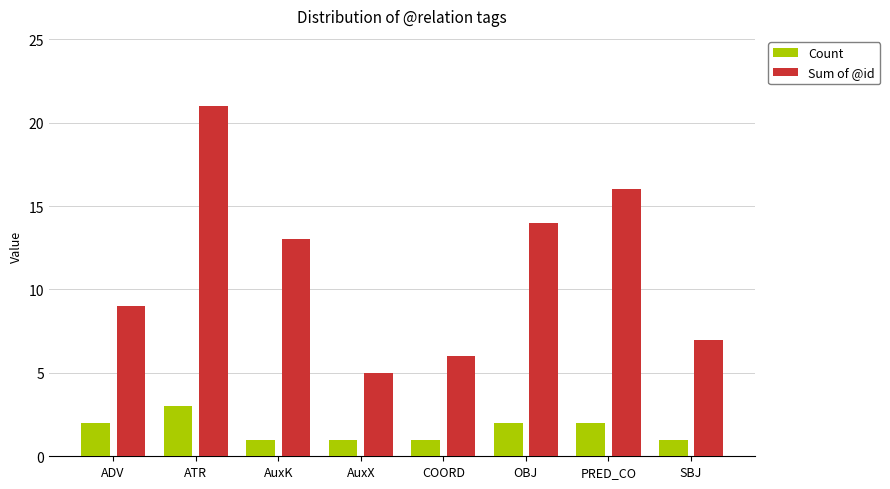

Which category has the highest value across all series?

ATR